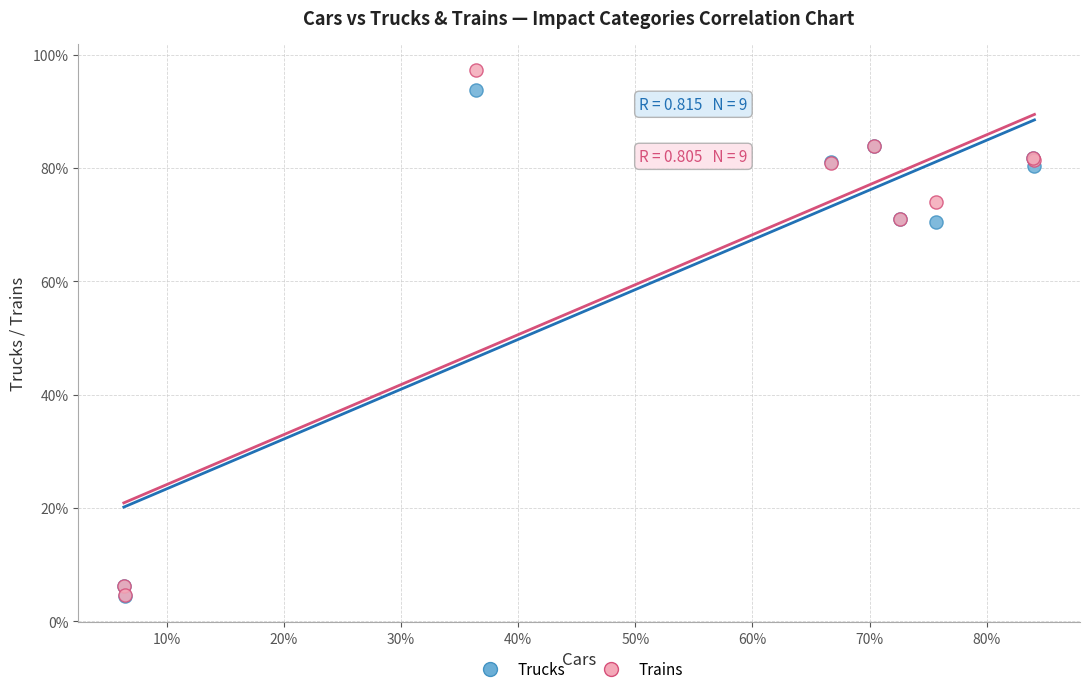

Which series has the largest Y range (max minus min)?

Trains